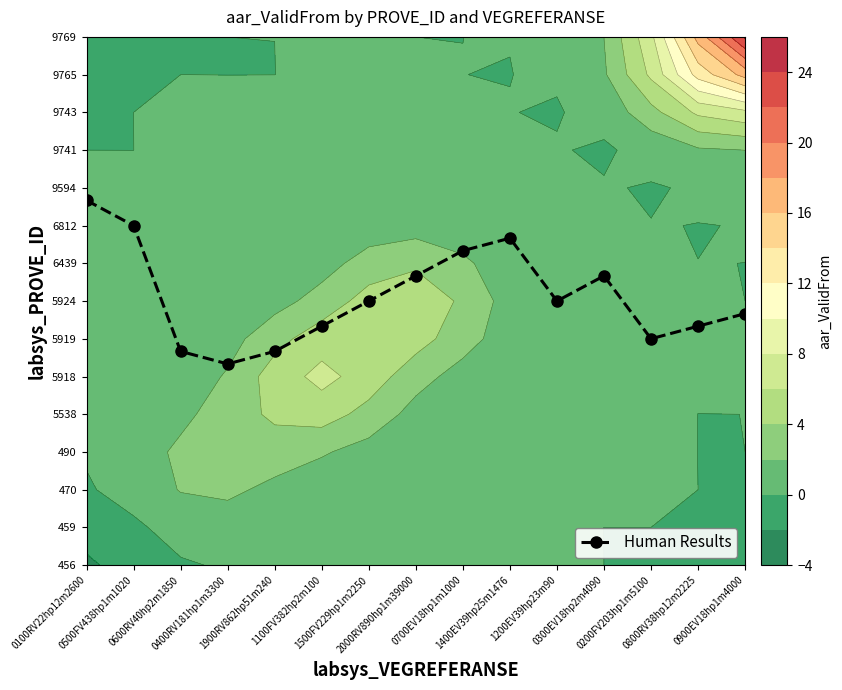

How many values exceed 7?

6